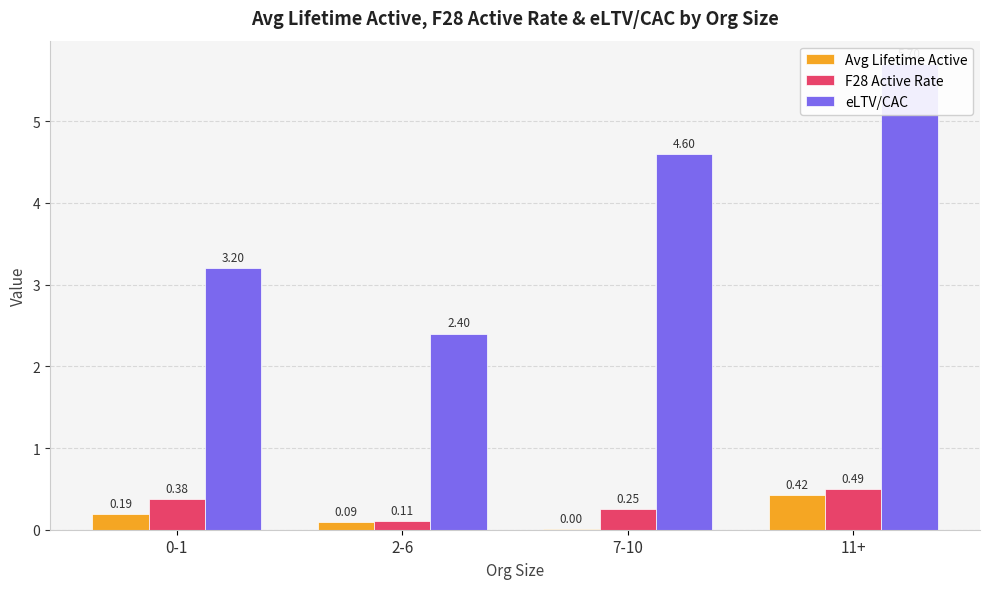

How many values in the eLTV/CAC series exceed 4?

2